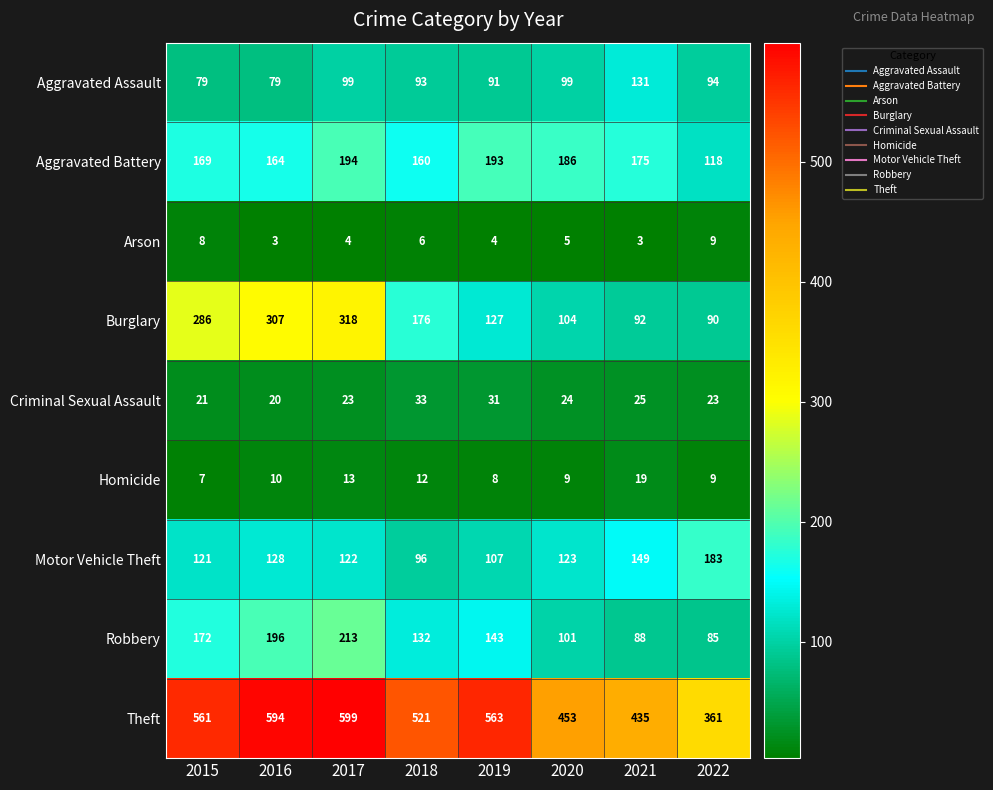

Is it true that Motor Vehicle Theft equals 123 at 2020?

True